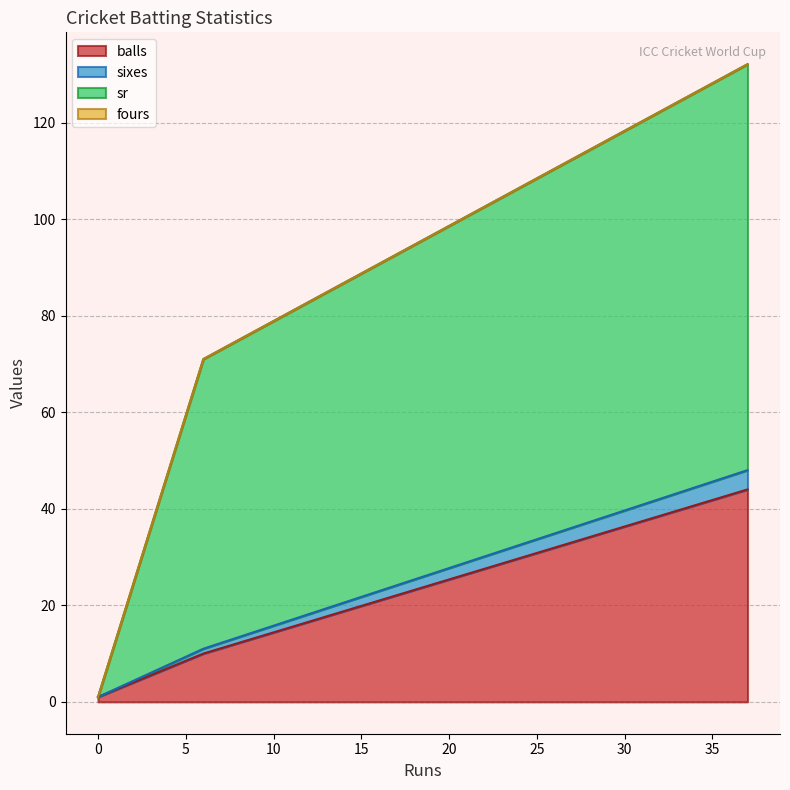

The sr series shows 0.0 at 0. True or false?

True